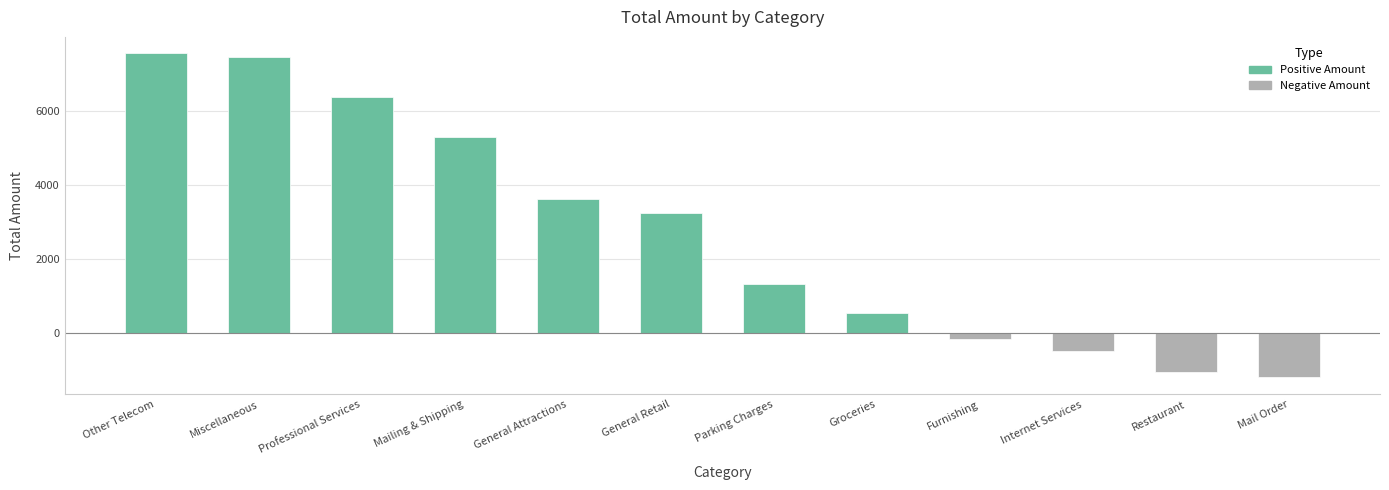

What is the change in value from Parking Charges to Restaurant?

-2370.6